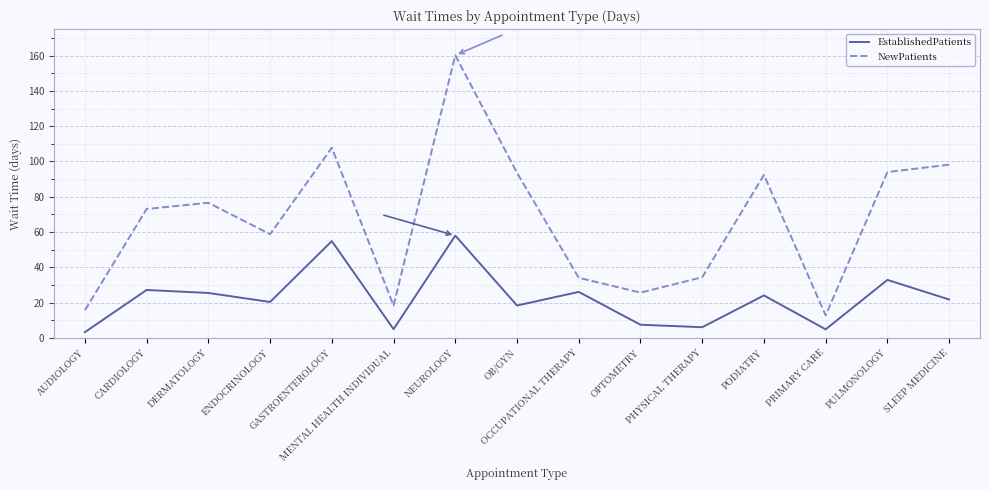

What is the approximate value of NewPatients at ENDOCRINOLOGY?

58.8